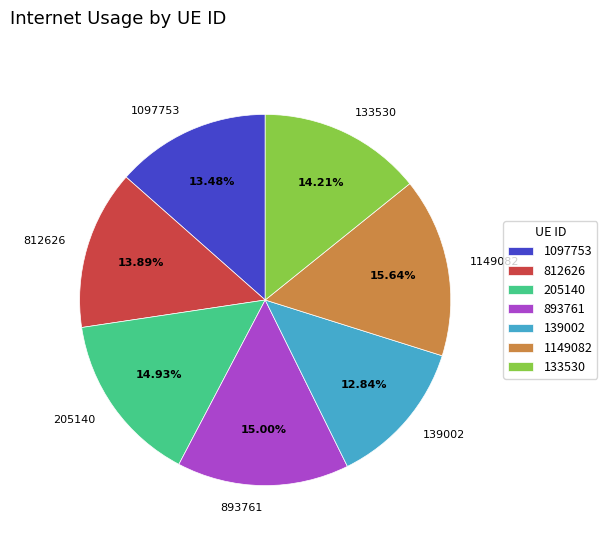

Is there a majority slice in this chart?

No